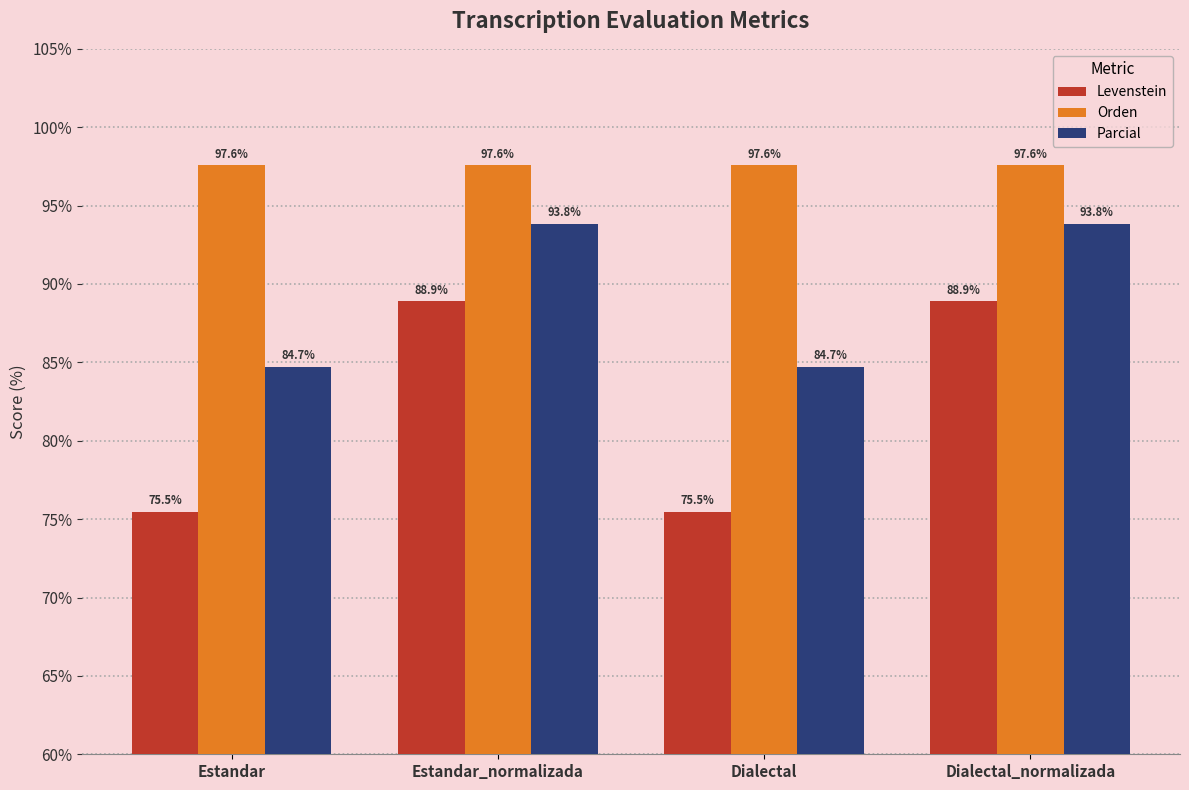

Where does the Parcial series first go above 93?

Estandar_normalizada